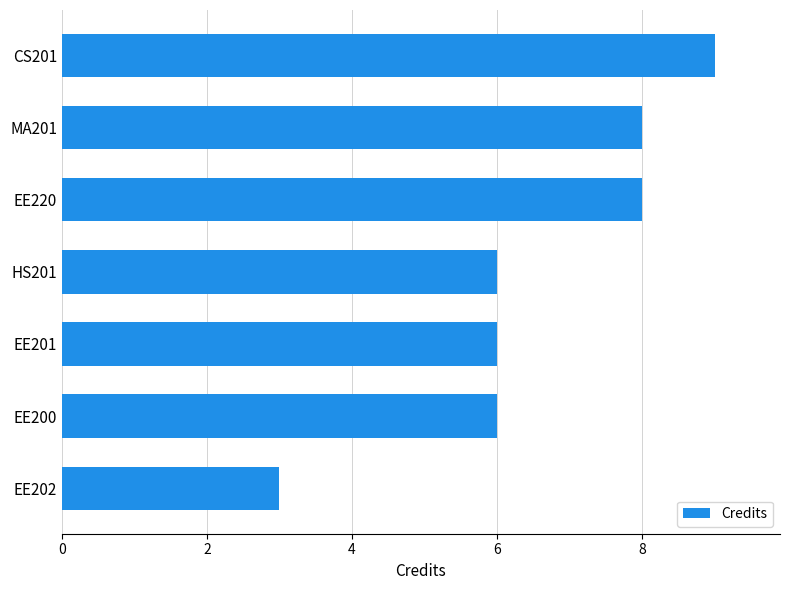

The chart shows a value of 3 at HS201. True or false?

False